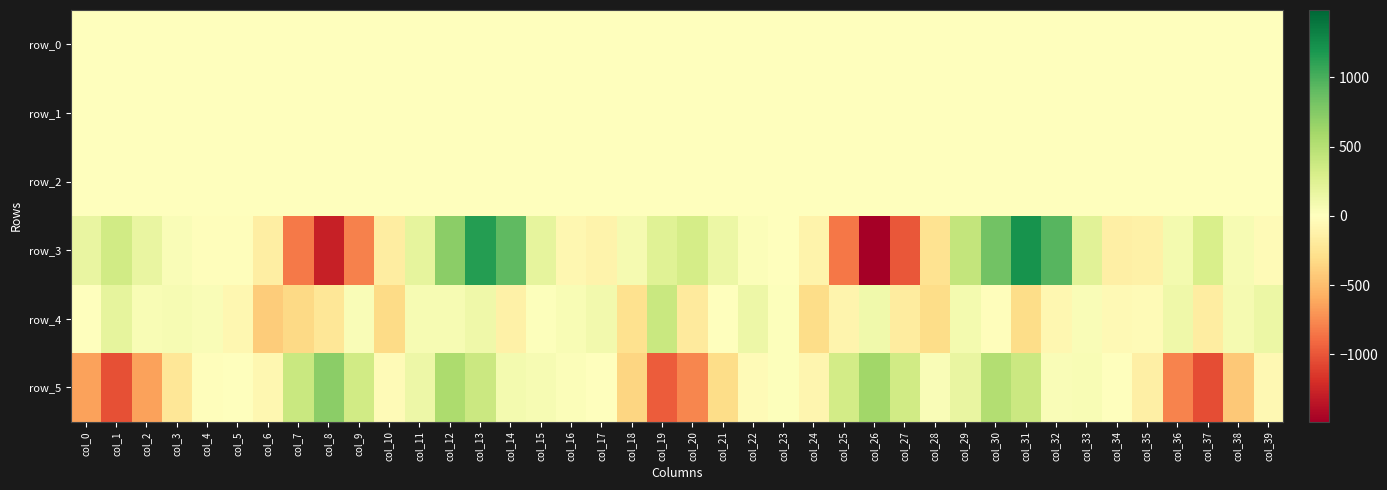

Is it true that row_3 equals -105.0 at col_17?

True